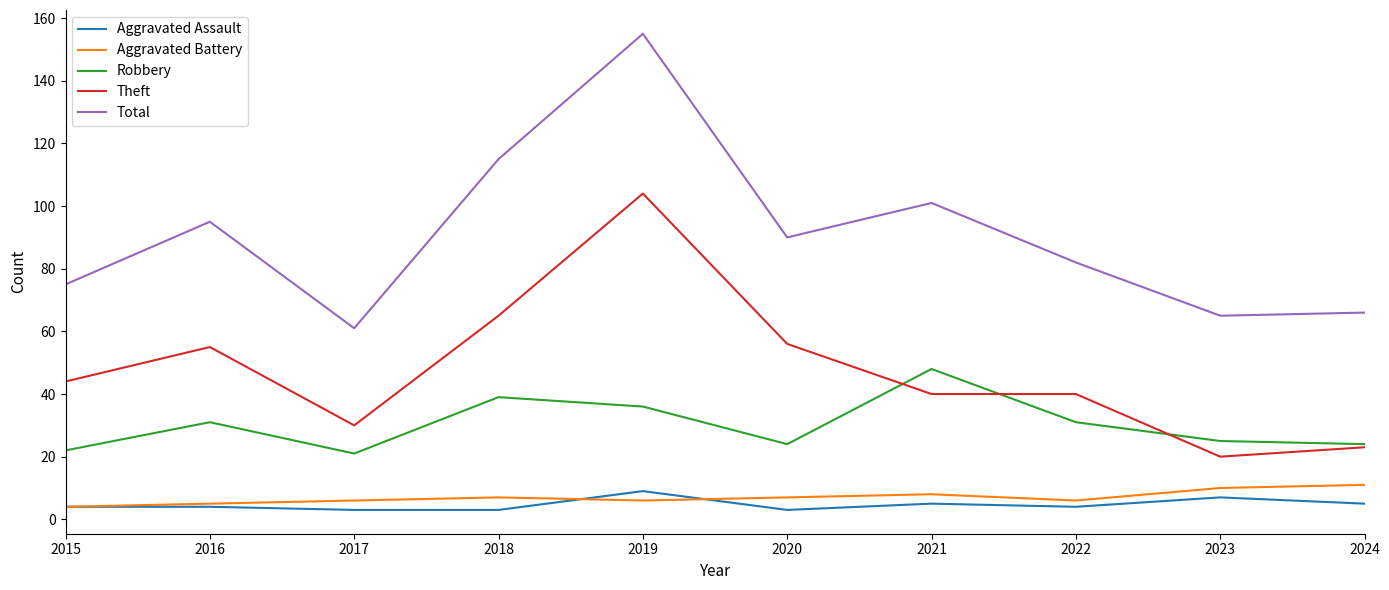

Which series has the largest total across all categories?

Total